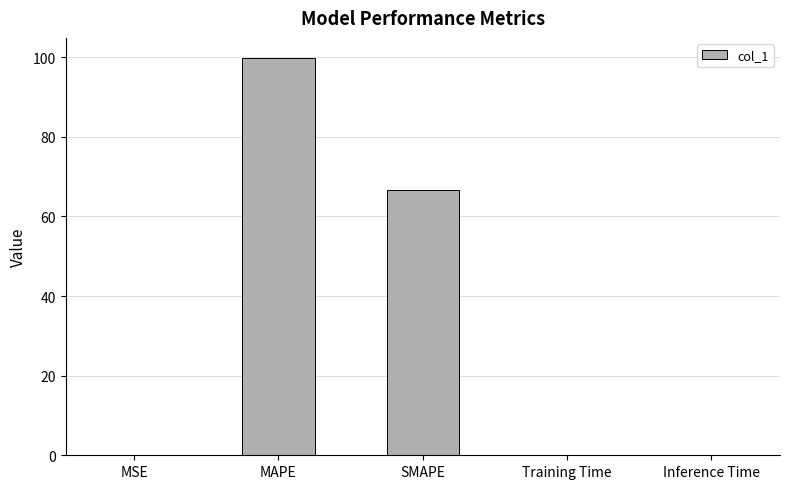

What is the sum of the values at SMAPE and MAPE?

166.5